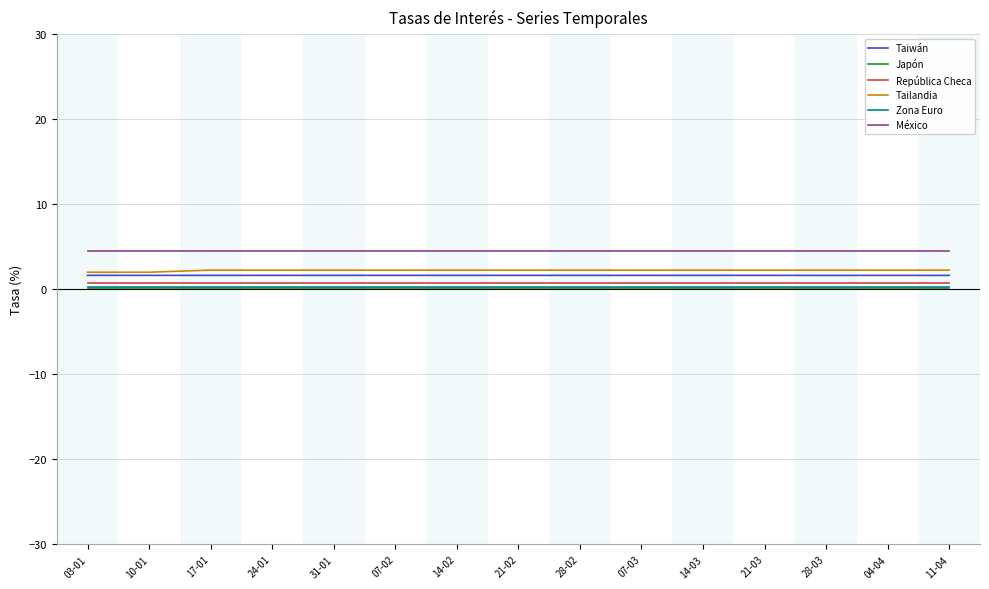

At how many categories does at least one series exceed 1?

15